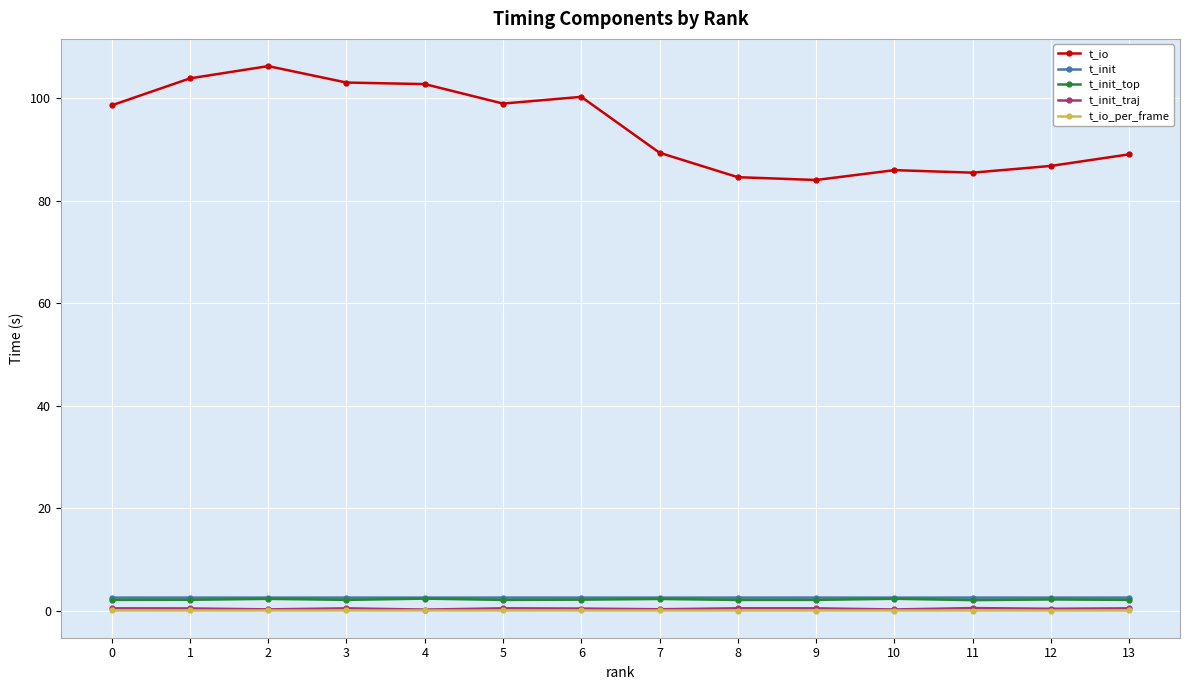

At which category does t_io reach its first local peak?

2